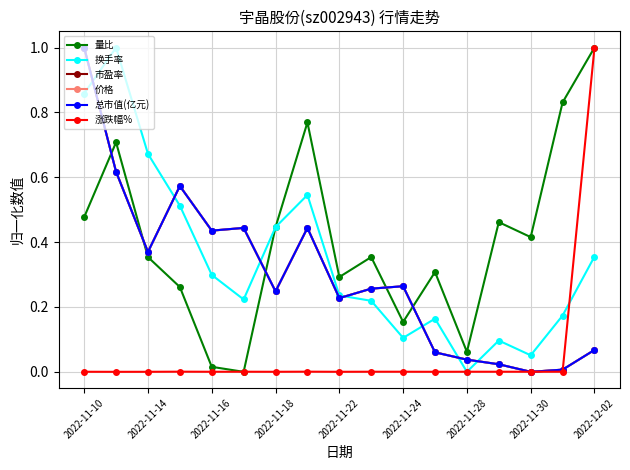

How many intersections are there between 量比 and 换手率?

1